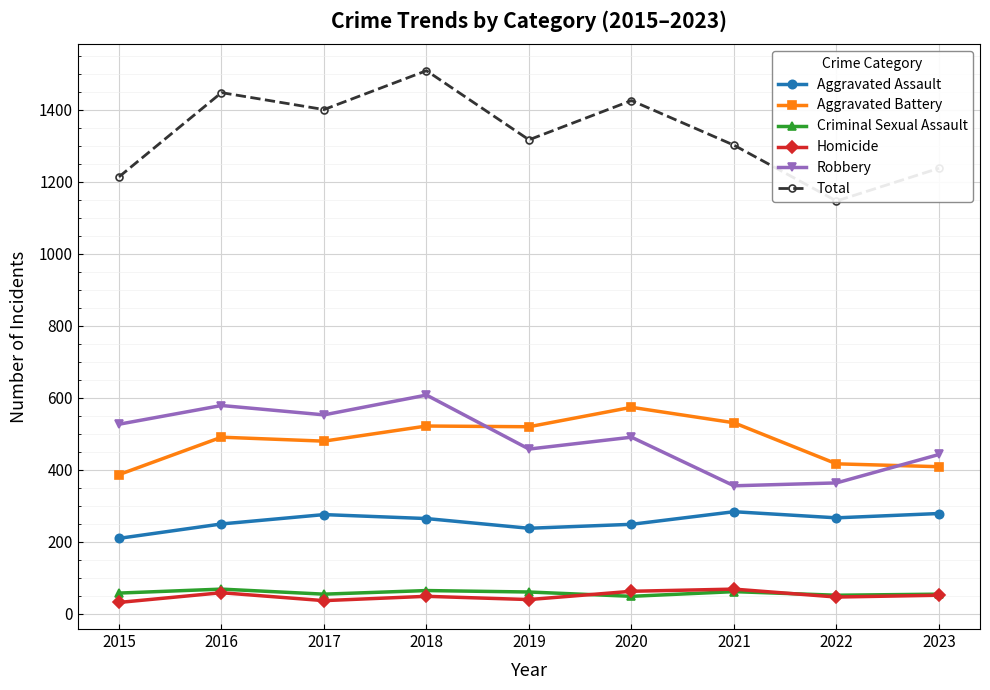

Is this an area chart (filled region under the line)?

No